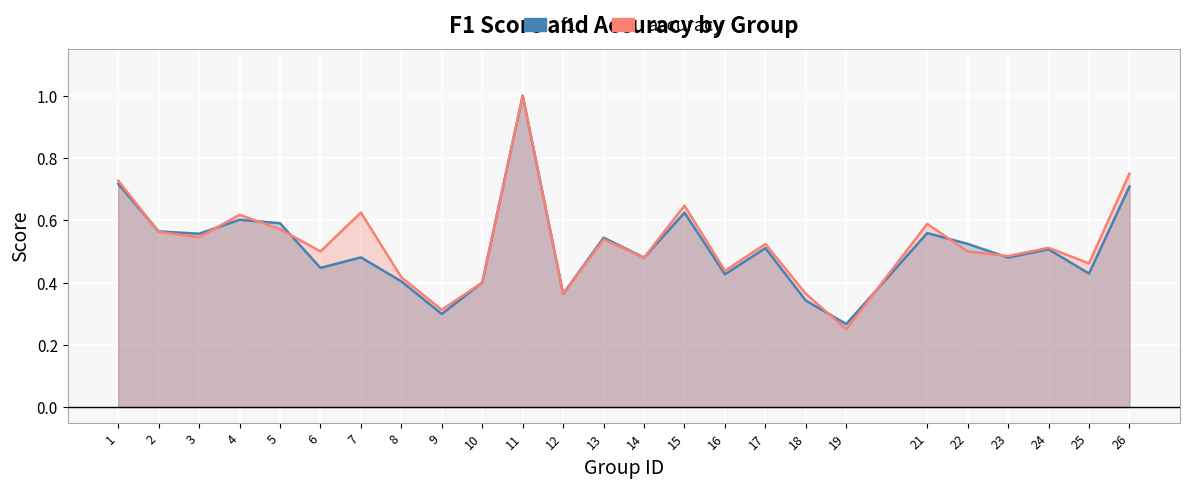

True or false: f1 has a value of 0.3 at 26.

False